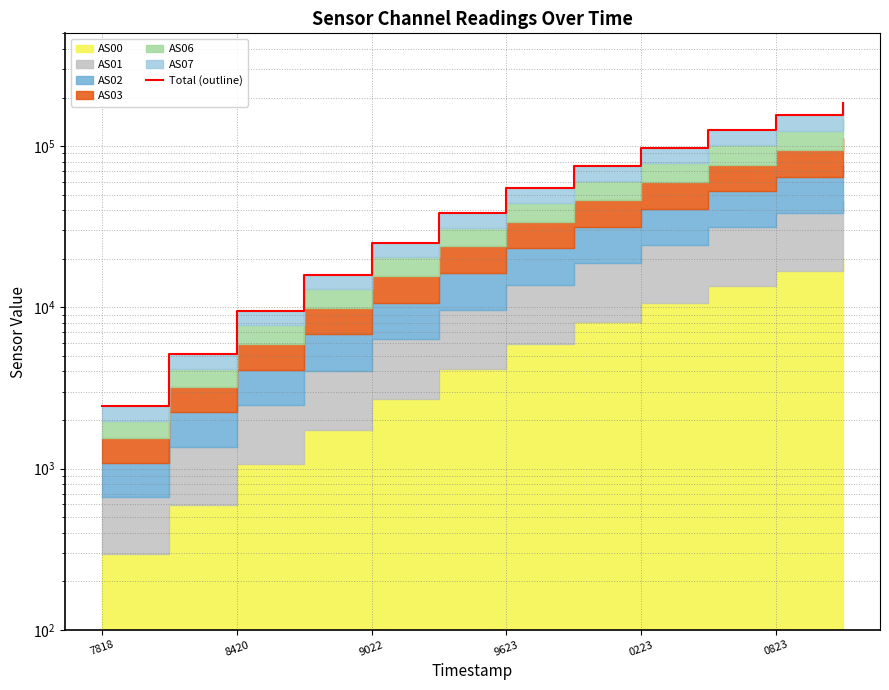

What position from the right is 9623?

6